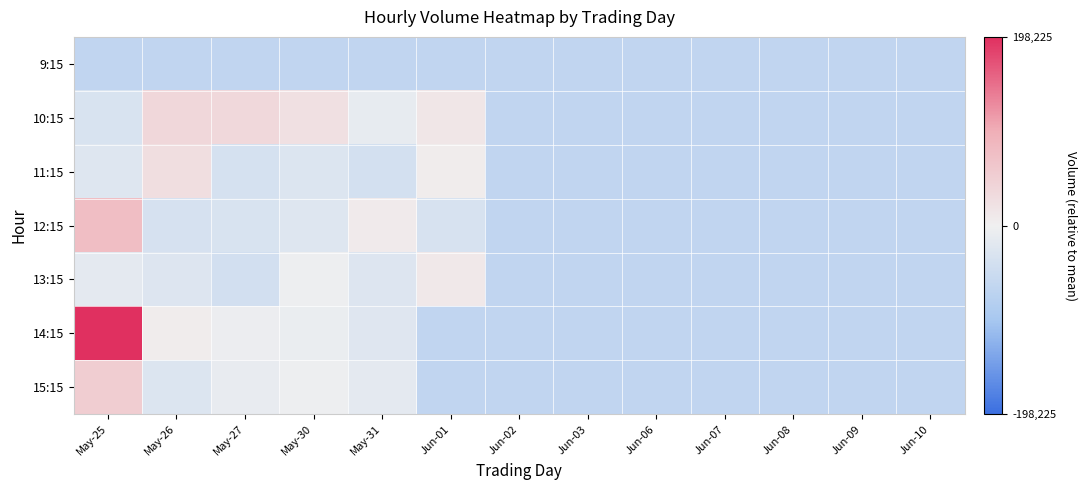

Reading left to right, list all the values displayed in this chart.

9:15: May-25=-64420.8	May-26=-64420.8	May-27=-64420.8	May-30=-64420.8	May-31=-64420.8	Jun-01=-64420.8	Jun-02=-64420.8	Jun-03=-64420.8	Jun-06=-64420.8	Jun-07=-64420.8	Jun-08=-64420.8	Jun-09=-64420.8	Jun-10=-64420.8
10:15: May-25=-31705.8	May-26=37399.2	May-27=36297.2	May-30=23522.2	May-31=-11547.8	Jun-01=14866.2	Jun-02=-64420.8	Jun-03=-64420.8	Jun-06=-64420.8	Jun-07=-64420.8	Jun-08=-64420.8	Jun-09=-64420.8	Jun-10=-64420.8
11:15: May-25=-23625.8	May-26=27258.2	May-27=-35718.8	May-30=-26745.8	May-31=-39628.8	Jun-01=5265.2	Jun-02=-64420.8	Jun-03=-64420.8	Jun-06=-64420.8	Jun-07=-64420.8	Jun-08=-64420.8	Jun-09=-64420.8	Jun-10=-64420.8
12:15: May-25=76135.2	May-26=-34321.8	May-27=-32054.8	May-30=-24302.8	May-31=9059.2	Jun-01=-33344.8	Jun-02=-64420.8	Jun-03=-64420.8	Jun-06=-64420.8	Jun-07=-64420.8	Jun-08=-64420.8	Jun-09=-64420.8	Jun-10=-64420.8
13:15: May-25=-16603.8	May-26=-25704.8	May-27=-40307.8	May-30=-4200.8	May-31=-24955.8	Jun-01=12197.2	Jun-02=-64420.8	Jun-03=-64420.8	Jun-06=-64420.8	Jun-07=-64420.8	Jun-08=-64420.8	Jun-09=-64420.8	Jun-10=-64420.8
14:15: May-25=198225.2	May-26=5627.2	May-27=-5297.8	May-30=-7643.8	May-31=-22652.8	Jun-01=-64420.8	Jun-02=-64420.8	Jun-03=-64420.8	Jun-06=-64420.8	Jun-07=-64420.8	Jun-08=-64420.8	Jun-09=-64420.8	Jun-10=-64420.8
15:15: May-25=53553.2	May-26=-27833.8	May-27=-9961.8	May-30=-4461.8	May-31=-16784.8	Jun-01=-64420.8	Jun-02=-64420.8	Jun-03=-64420.8	Jun-06=-64420.8	Jun-07=-64420.8	Jun-08=-64420.8	Jun-09=-64420.8	Jun-10=-64420.8